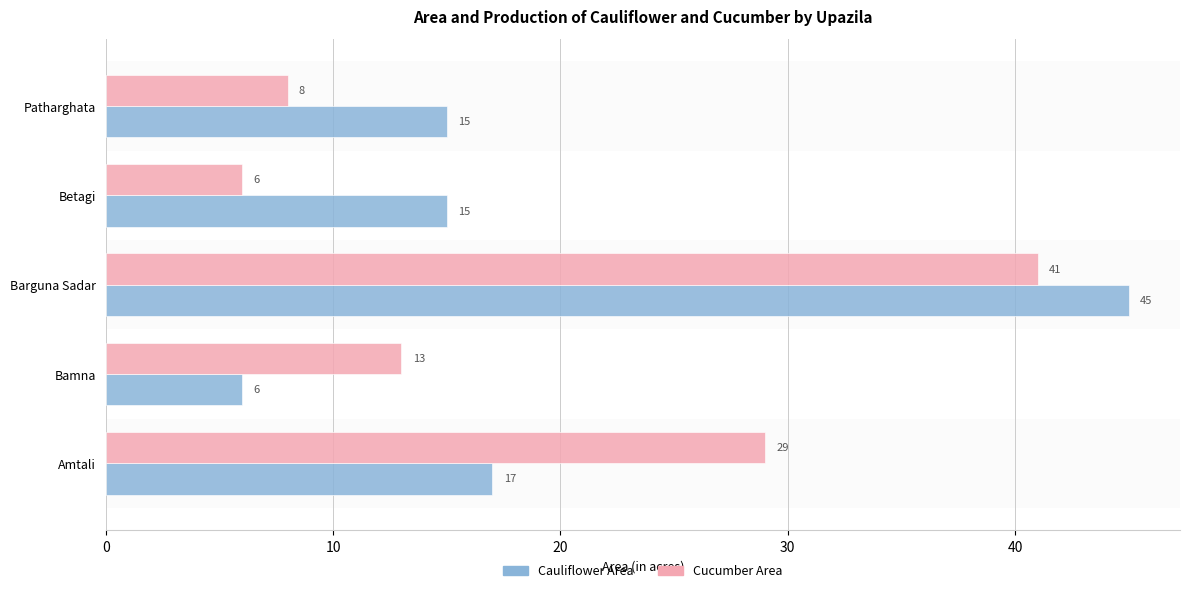

Which series has the largest total across all categories?

Cauliflower Area